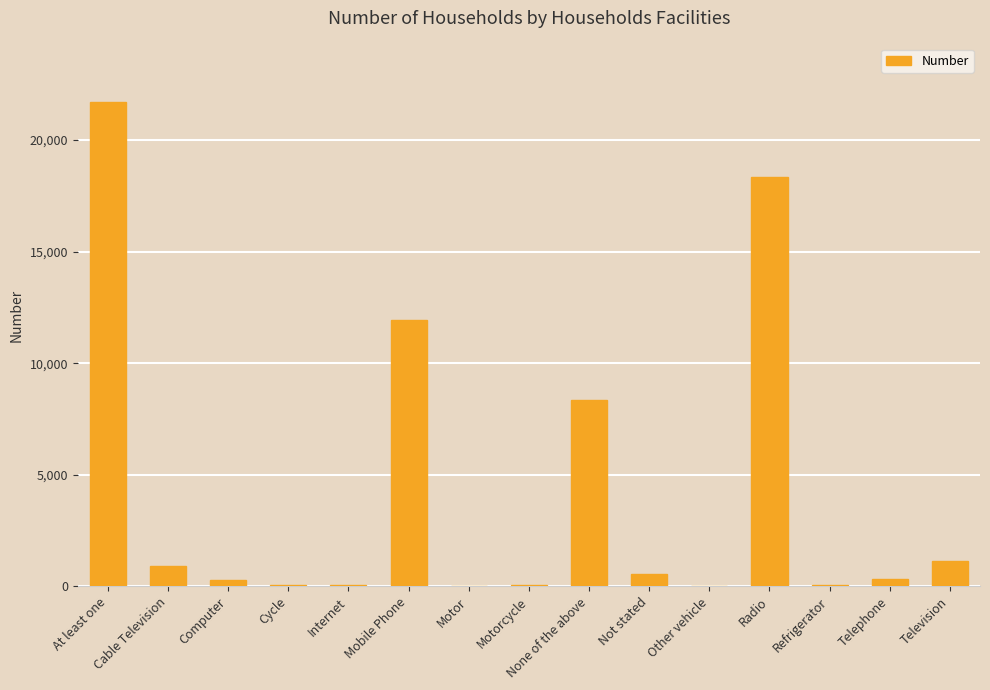

True or false: the data shows 11949 at Mobile Phone.

True